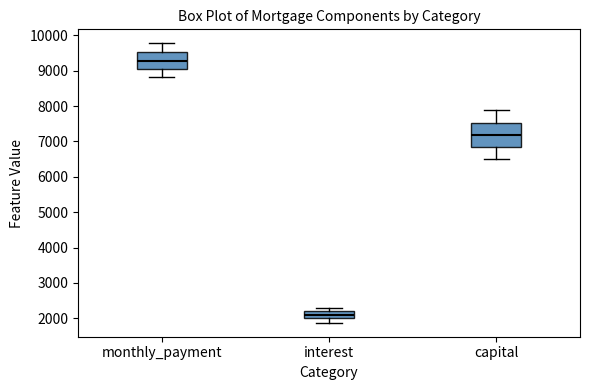

Which box is the tallest, from its lower edge to its upper edge?

capital